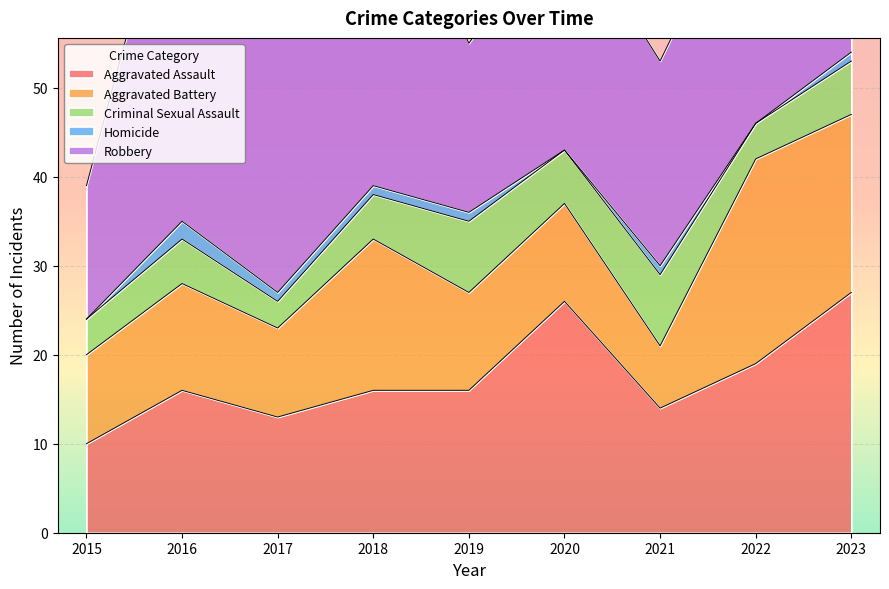

What is the total value across all series at 2015?

39